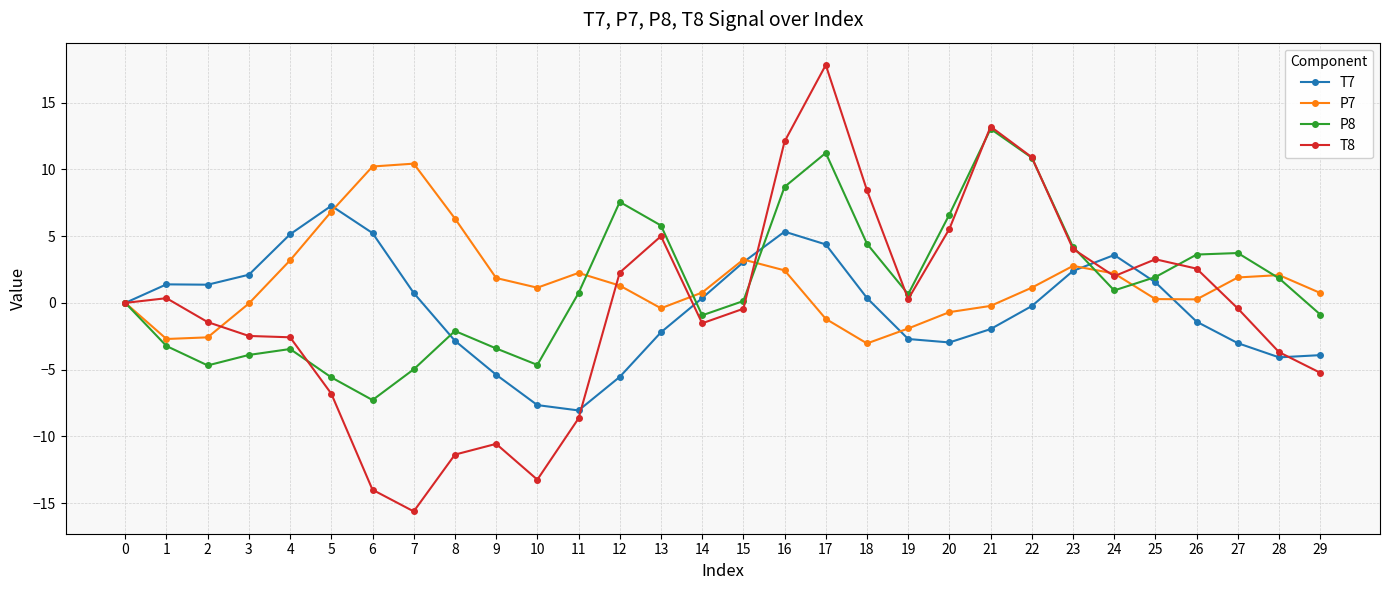

Which series has the largest range (max minus min)?

T8